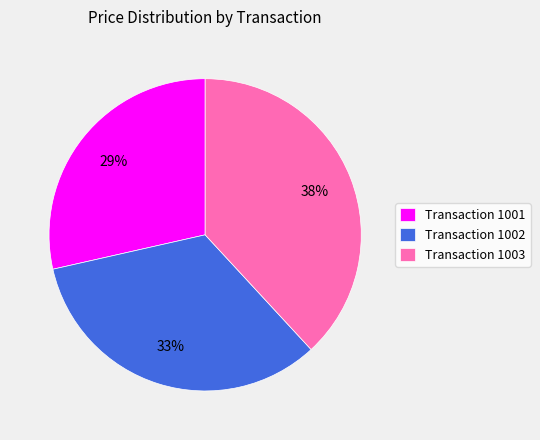

What is the ratio of the value at Transaction 1001 to the value at Transaction 1002?

0.9